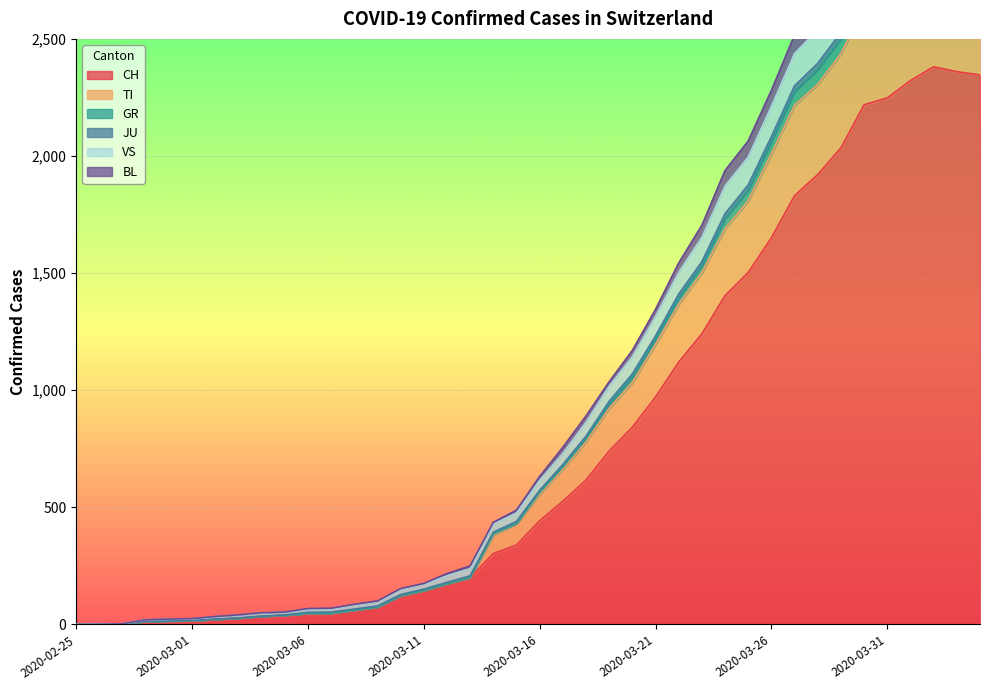

True or false: GR and JU intersect in this chart.

False